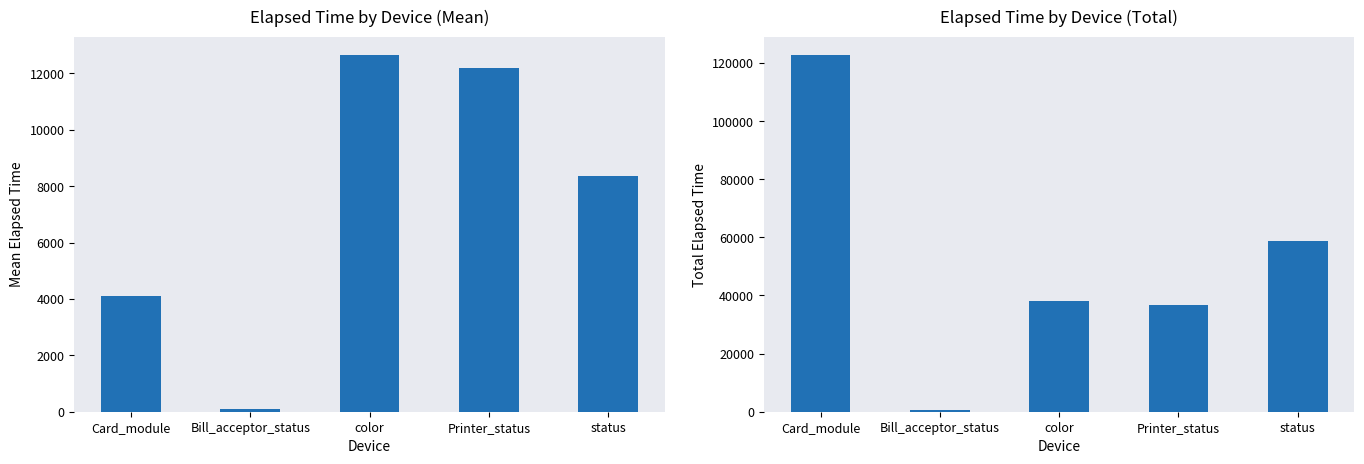

What is the minimum value for Total Elapsed Time?

595.0